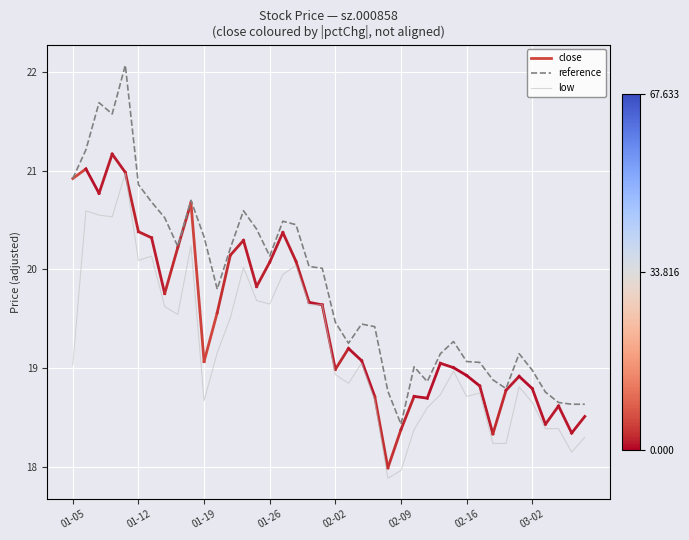

What is the minimum value for reference?

18.4